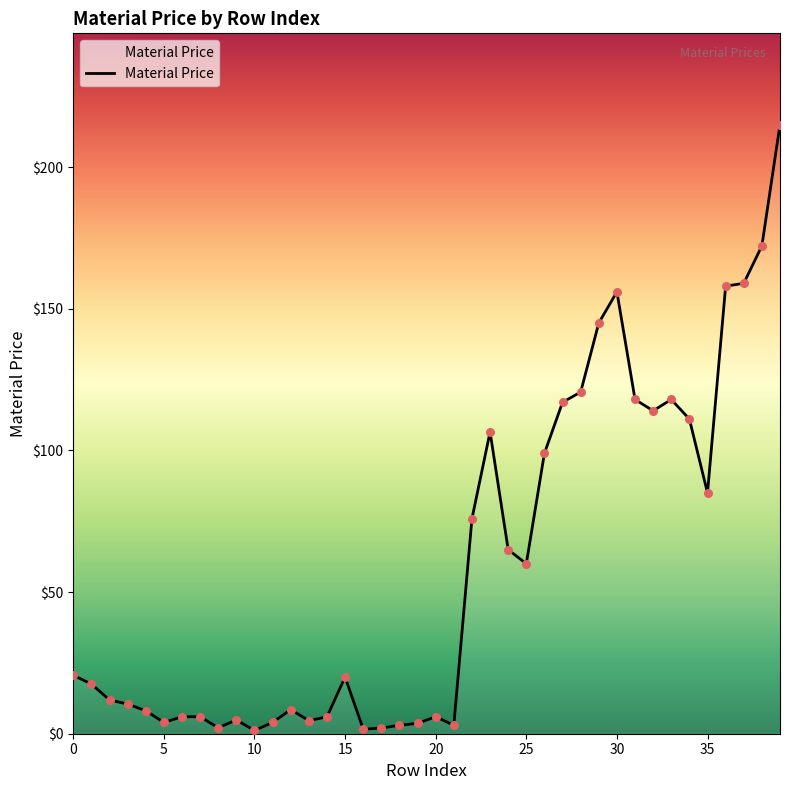

What is the greatest value displayed?

215.0